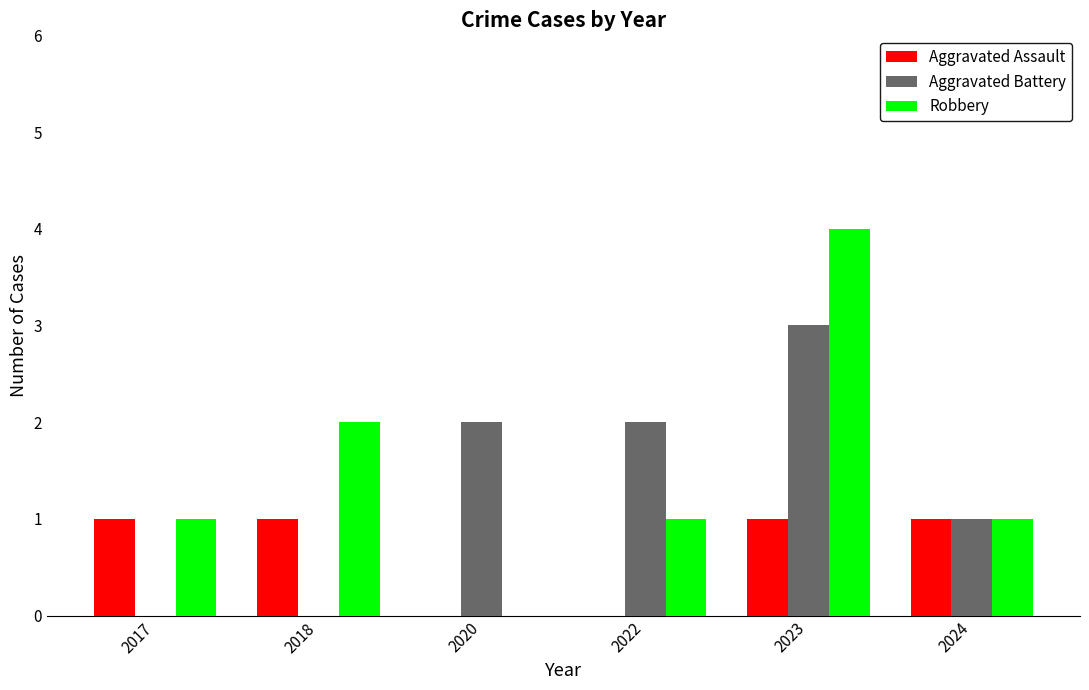

Reading left to right, list all the values displayed in this chart.

Aggravated Assault: 1	1	0	0	1	1
Aggravated Battery: 0	0	2	2	3	1
Robbery: 1	2	0	1	4	1